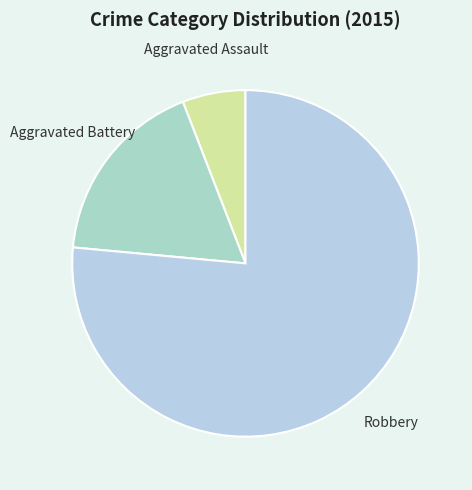

Which slice is the largest?

Robbery